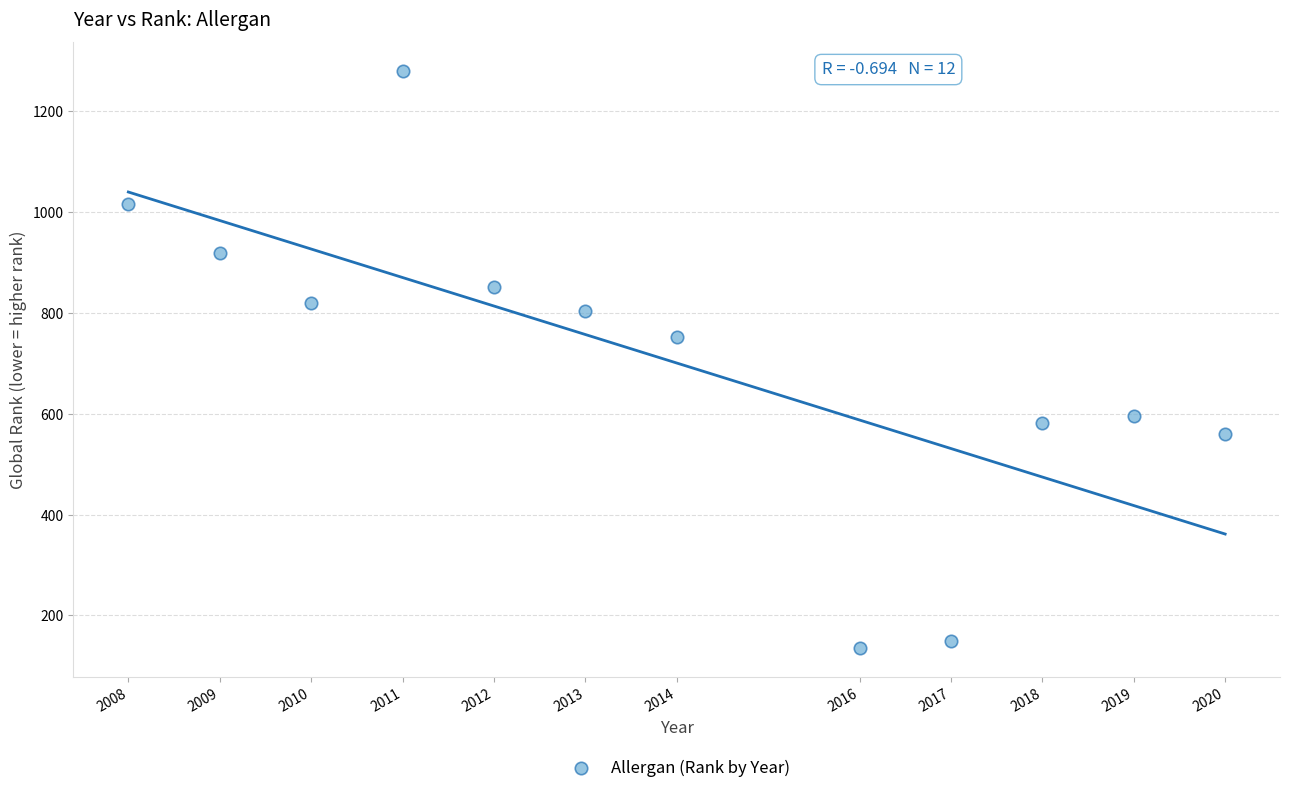

What Y value in the scatter plot is closest to 707?

753